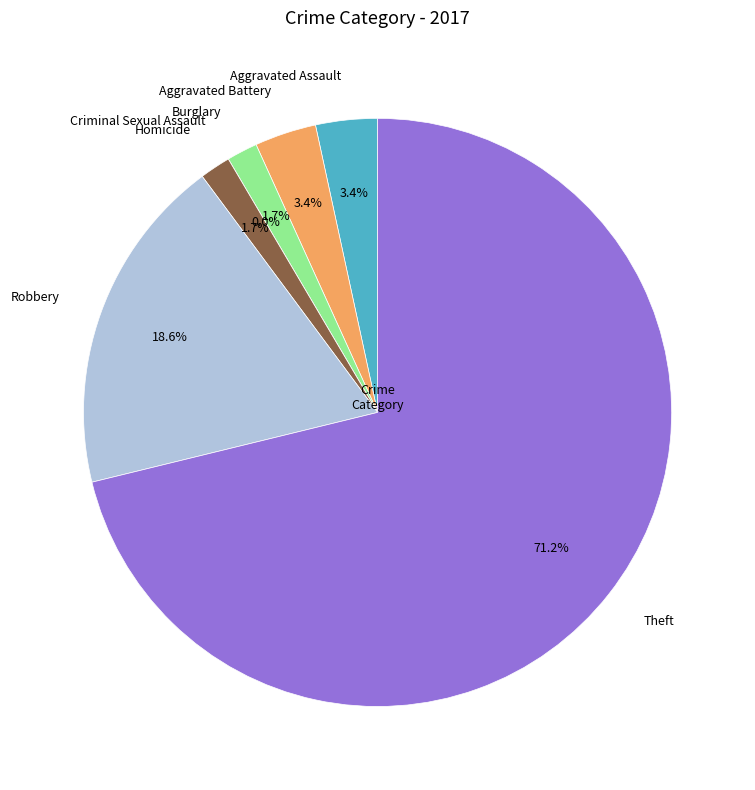

Count the number of slices in the pie.

7